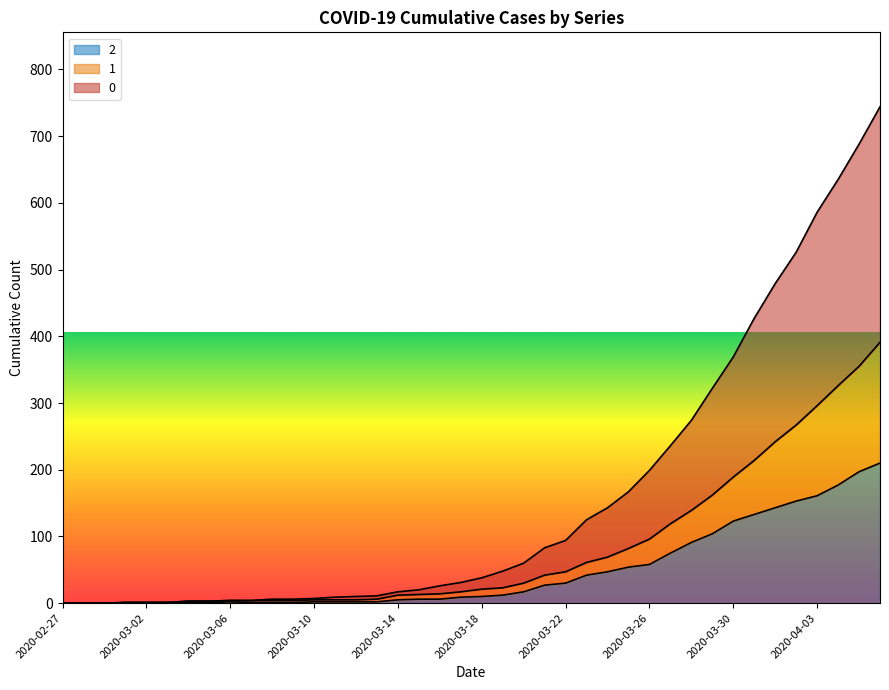

Is it true that 2 equals 21 at 2020-03-23?

False